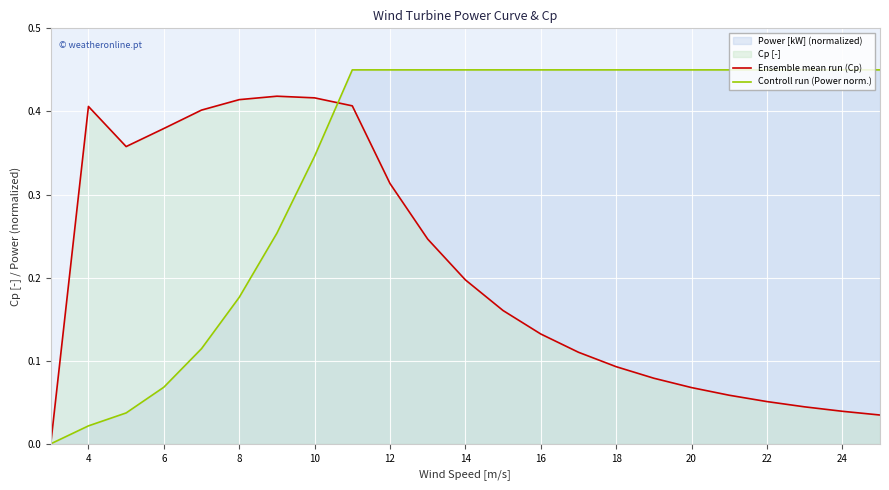

True or false: Ensemble mean run (Cp) has more than 0 interior local peaks.

True